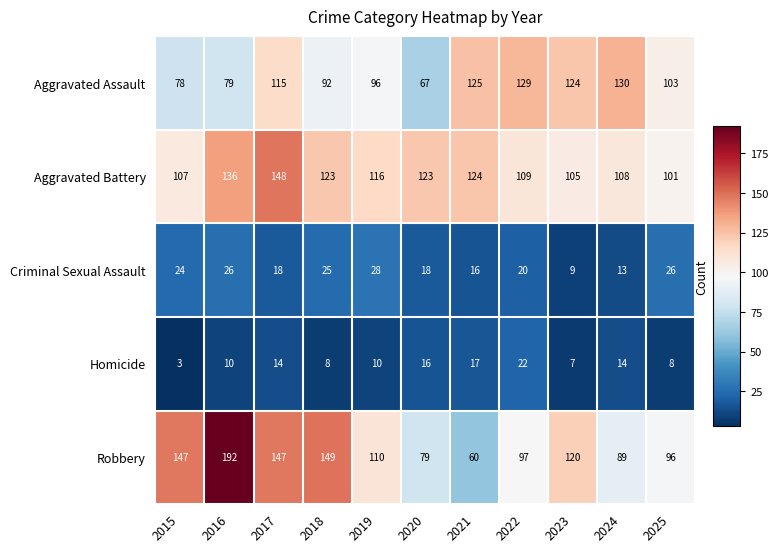

At which label does Homicide reach its minimum?

2015